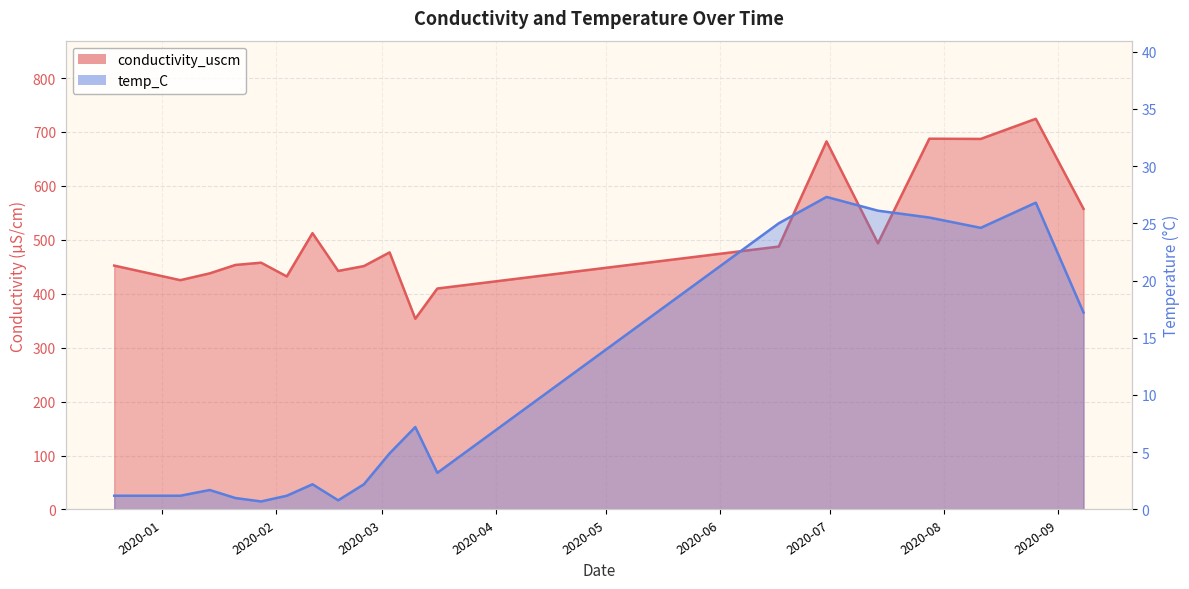

What value does the conductivity_uscm series have at 2020-02-11?

512.4